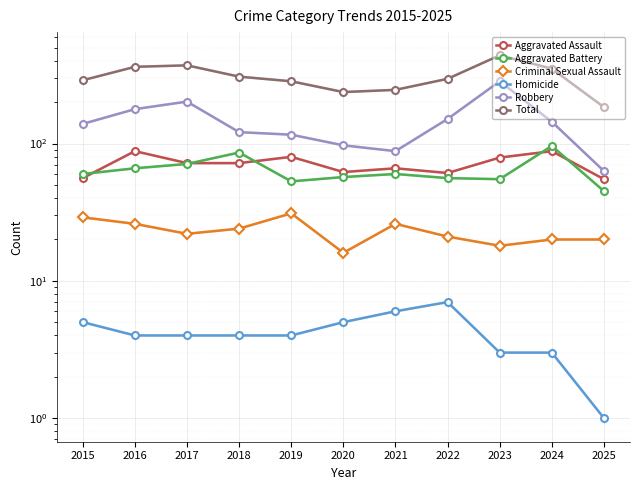

The value of Aggravated Battery at 2024 is 49. True or false?

False